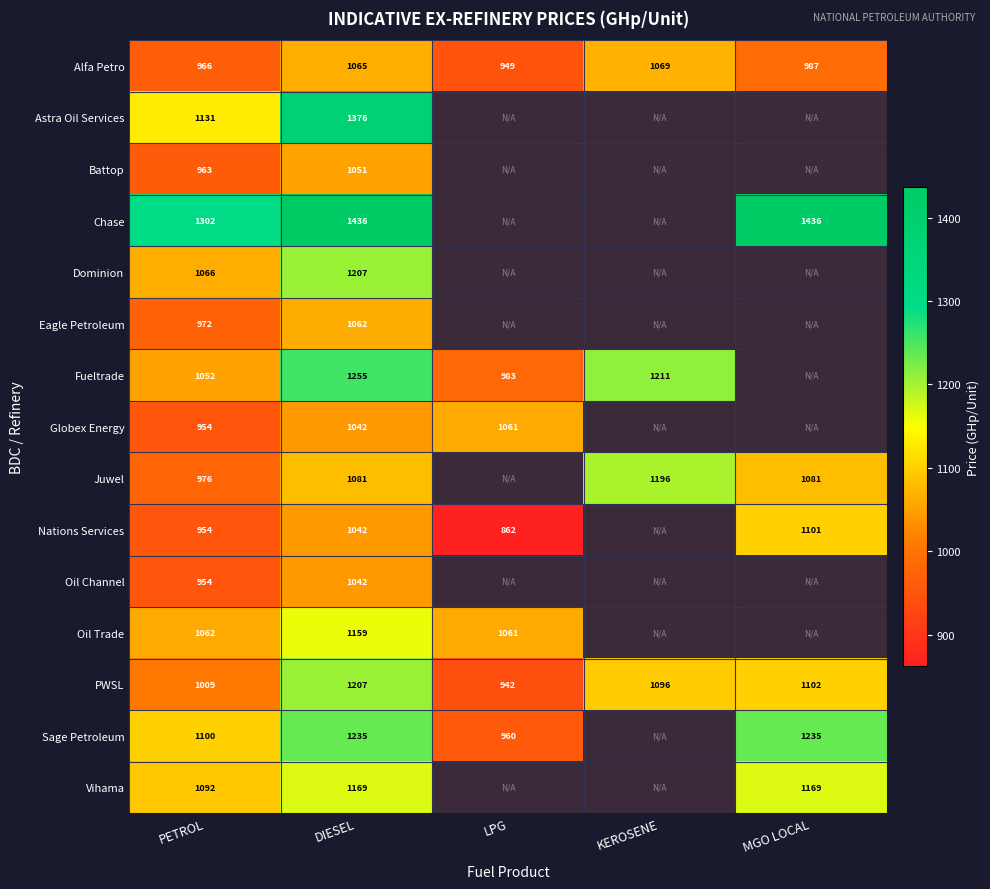

What is the approximate value of Fueltrade at DIESEL?

1254.9